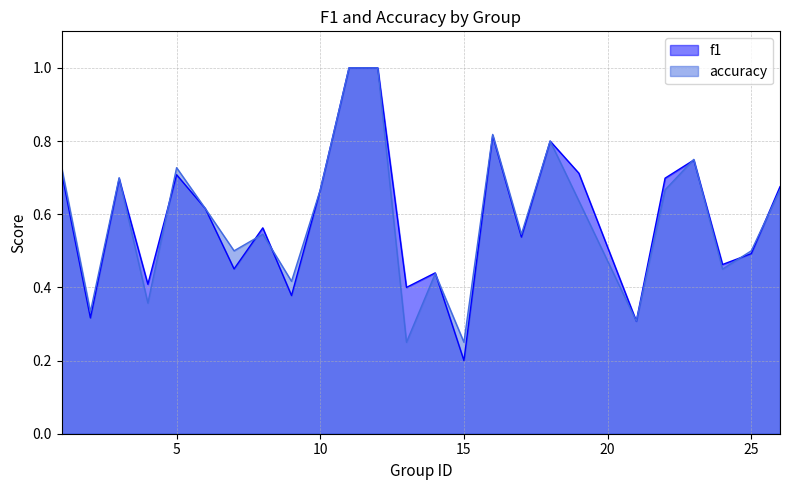

The accuracy series shows 0.2 at 13. True or false?

True